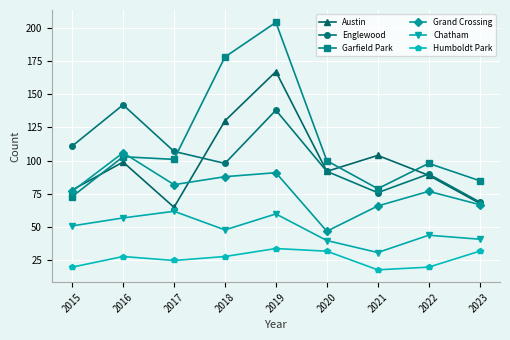

True or false: Garfield Park and Humboldt Park cross at least once.

False